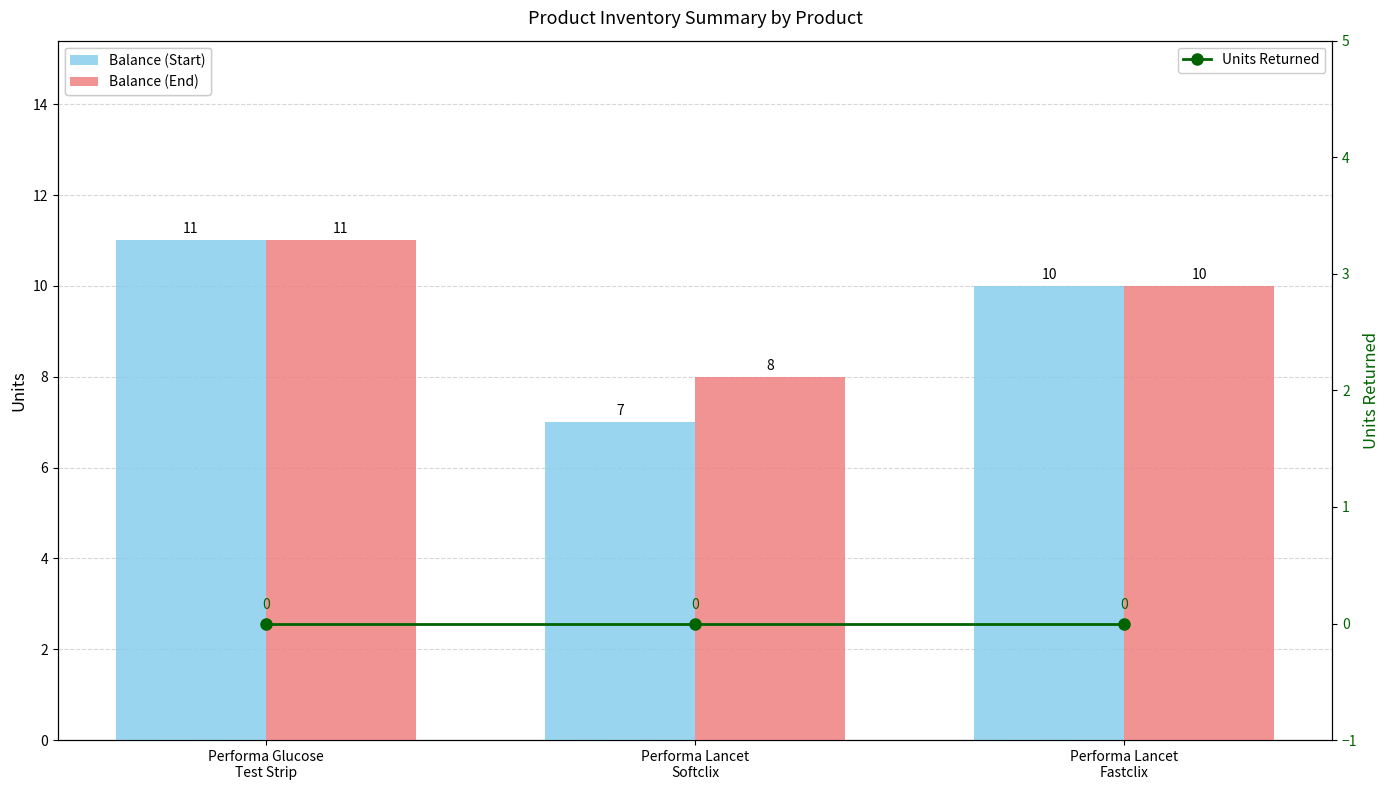

What is the maximum value shown in the chart?

11